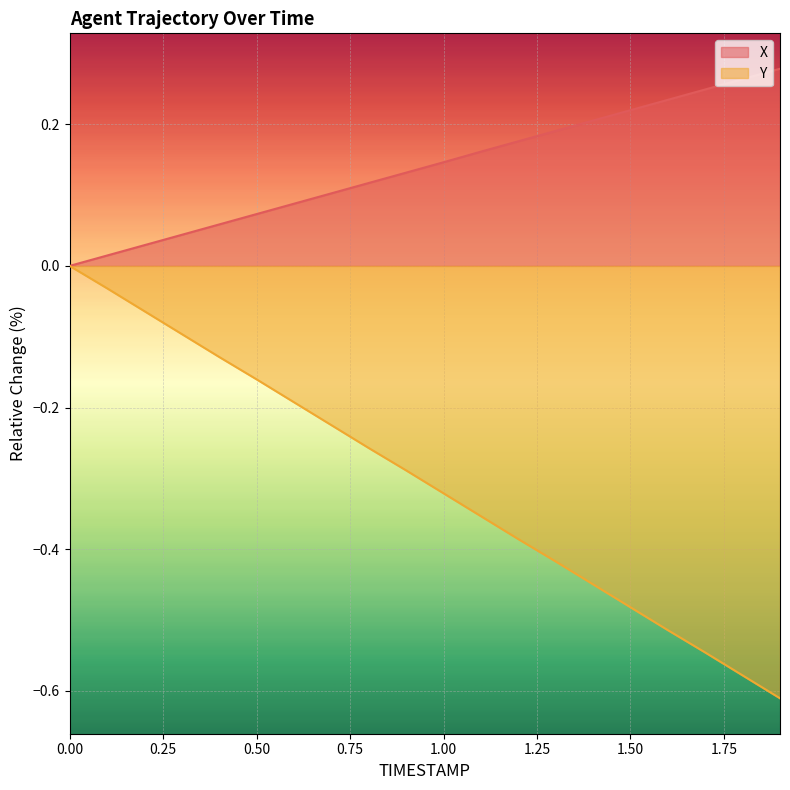

Which series has the largest total across all categories?

X